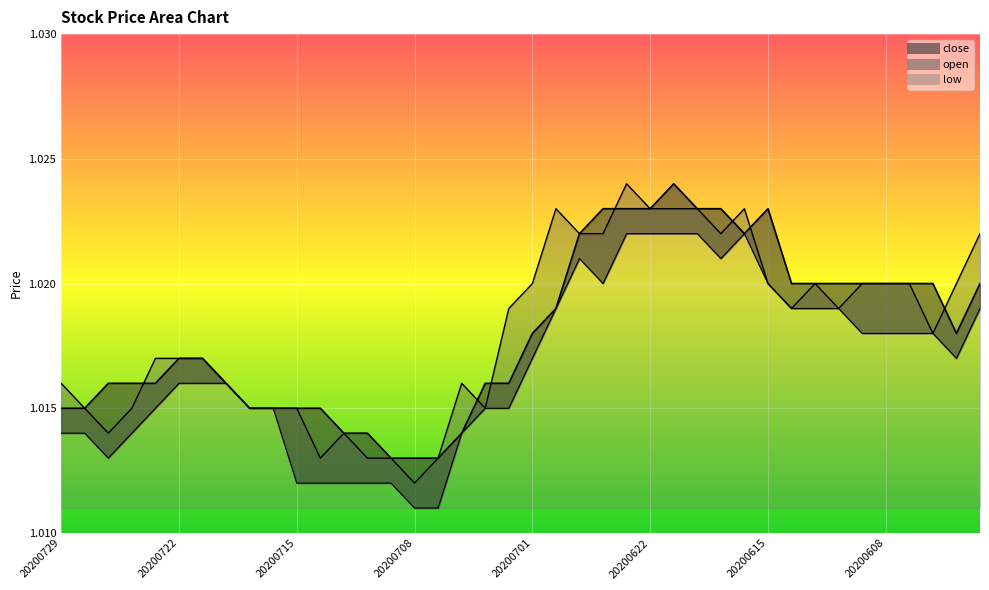

Reading left to right, transcribe all the data shown in this chart.

close: 1.0	1.0	1.0	1.0	1.0	1.0	1.0	1.0	1.0	1.0	1.0	1.0	1.0	1.0	1.0	1.0	1.0	1.0	1.0	1.0	1.0	1.0	1.0	1.0	1.0	1.0	1.0	1.0	1.0	1.0	1.0	1.0	1.0	1.0	1.0	1.0	1.0	1.0	1.0	1.0
open: 1.0	1.0	1.0	1.0	1.0	1.0	1.0	1.0	1.0	1.0	1.0	1.0	1.0	1.0	1.0	1.0	1.0	1.0	1.0	1.0	1.0	1.0	1.0	1.0	1.0	1.0	1.0	1.0	1.0	1.0	1.0	1.0	1.0	1.0	1.0	1.0	1.0	1.0	1.0	1.0
low: 1.0	1.0	1.0	1.0	1.0	1.0	1.0	1.0	1.0	1.0	1.0	1.0	1.0	1.0	1.0	1.0	1.0	1.0	1.0	1.0	1.0	1.0	1.0	1.0	1.0	1.0	1.0	1.0	1.0	1.0	1.0	1.0	1.0	1.0	1.0	1.0	1.0	1.0	1.0	1.0